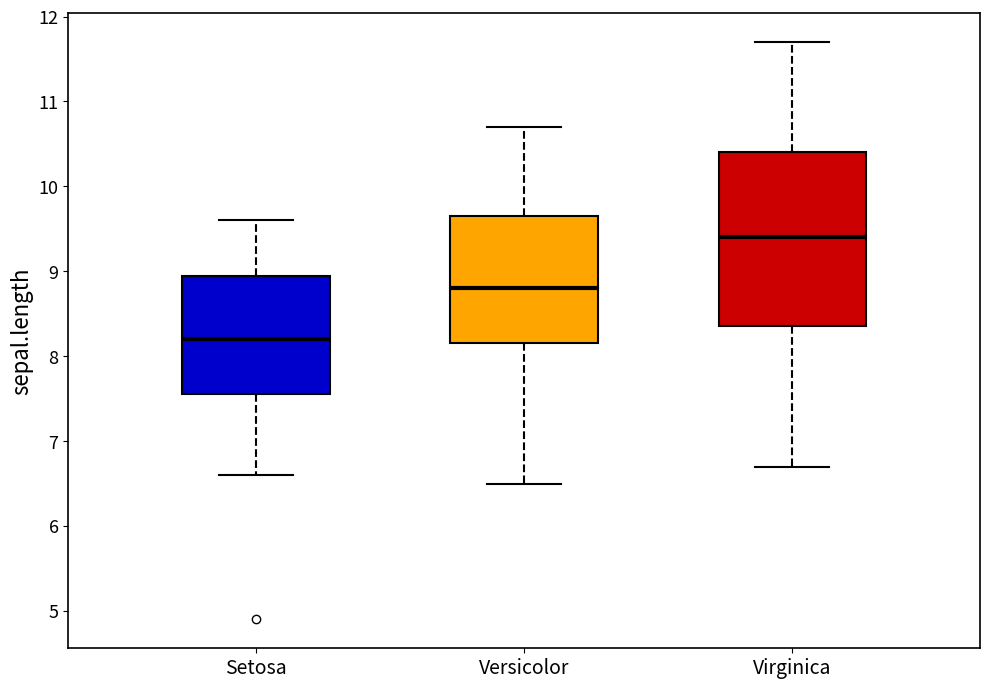

Reading left to right, transcribe this box plot: for each box, give where its median line is, the range the box spans, and where its two whiskers end, as read against the y-axis. The values are not printed on the chart, so give them approximately, as read against the axis.

Setosa: median 8.2, box 7.6 to 9.0, whiskers 6.6 to 9.6
Versicolor: median 8.8, box 8.2 to 9.7, whiskers 6.5 to 10.7
Virginica: median 9.4, box 8.4 to 10.4, whiskers 6.7 to 11.7